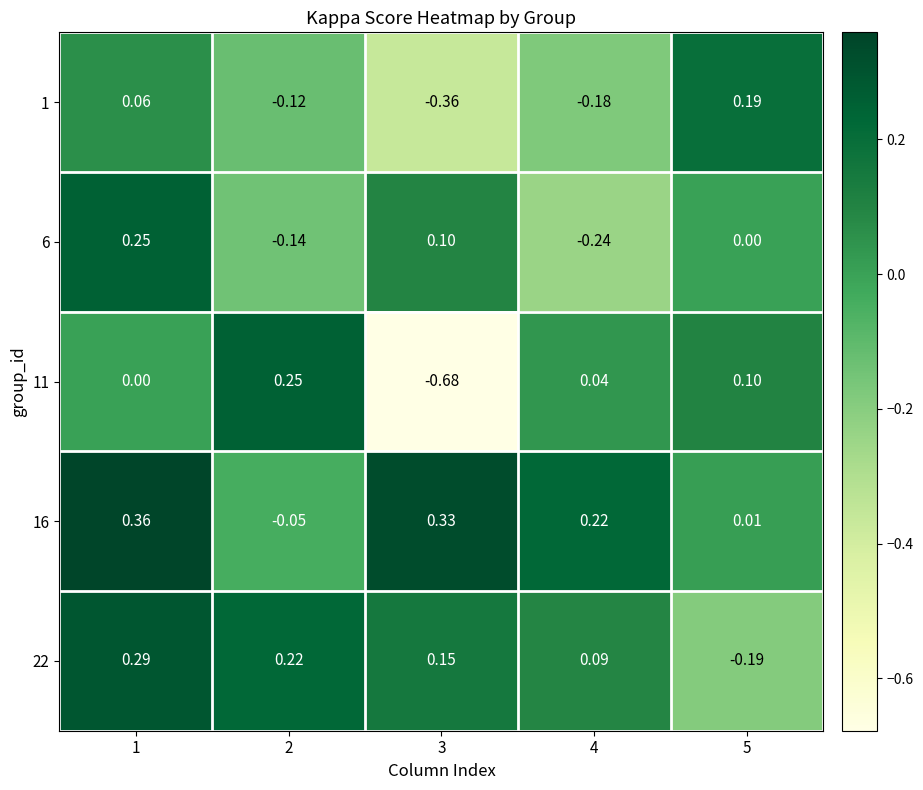

At how many categories does at least one series exceed 0?

5